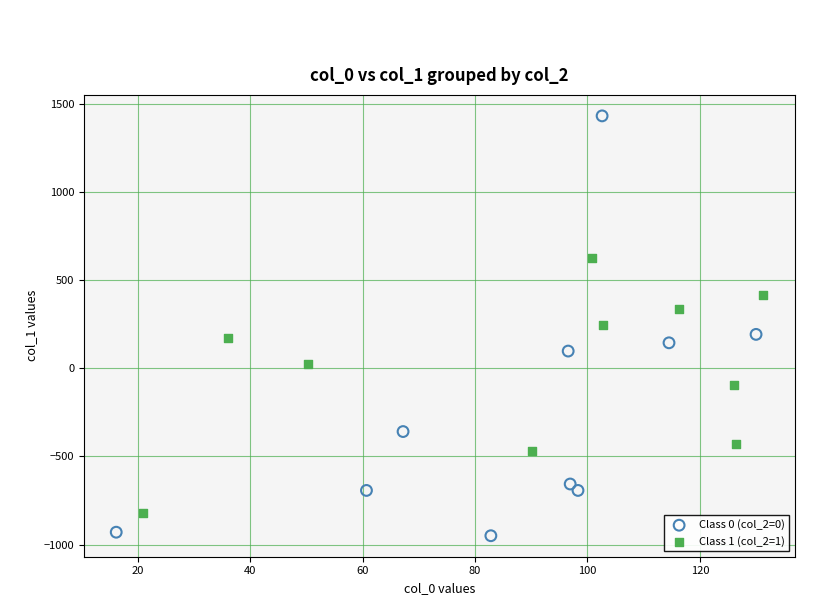

Which series reaches the minimum Y coordinate?

Class 0 (col_2=0)